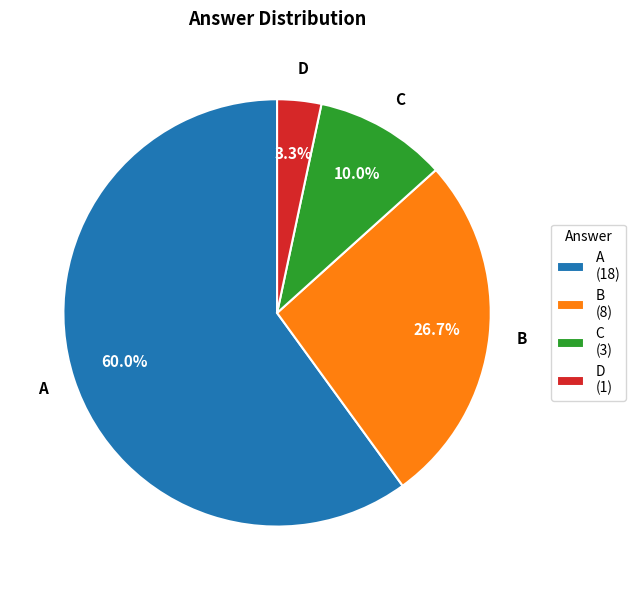

Does B account for over 50% of the chart?

No